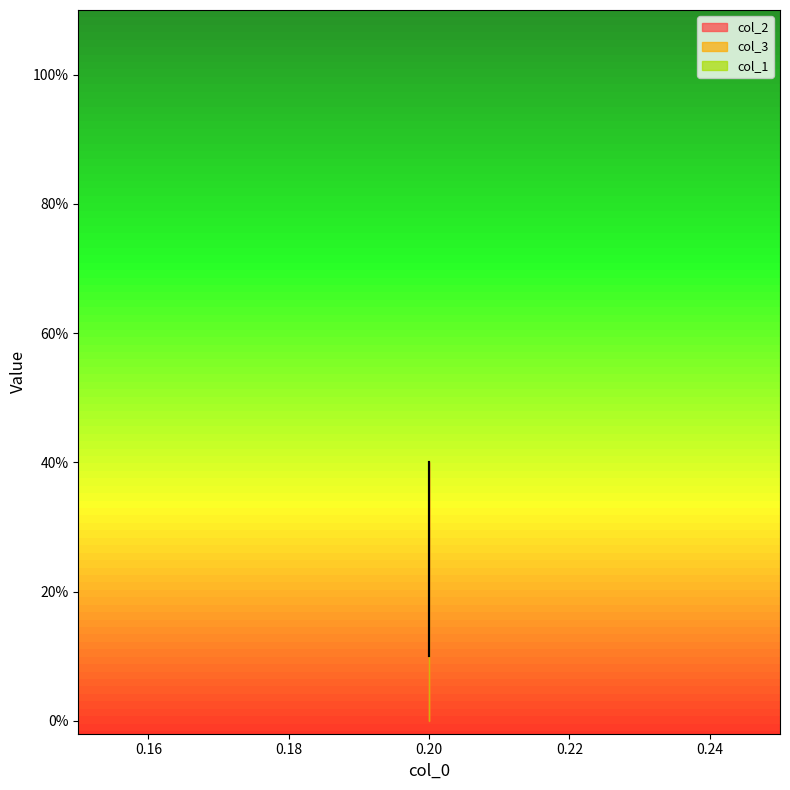

Which category has the highest value across all series?

0.2